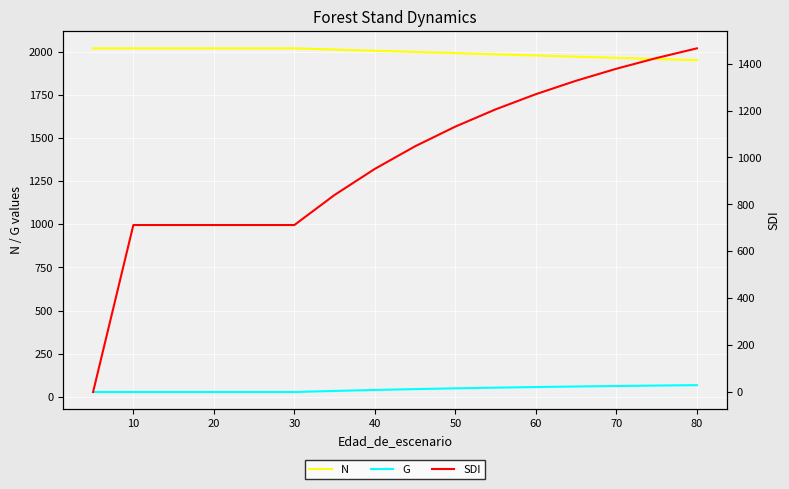

True or false: G and N cross at least once.

False